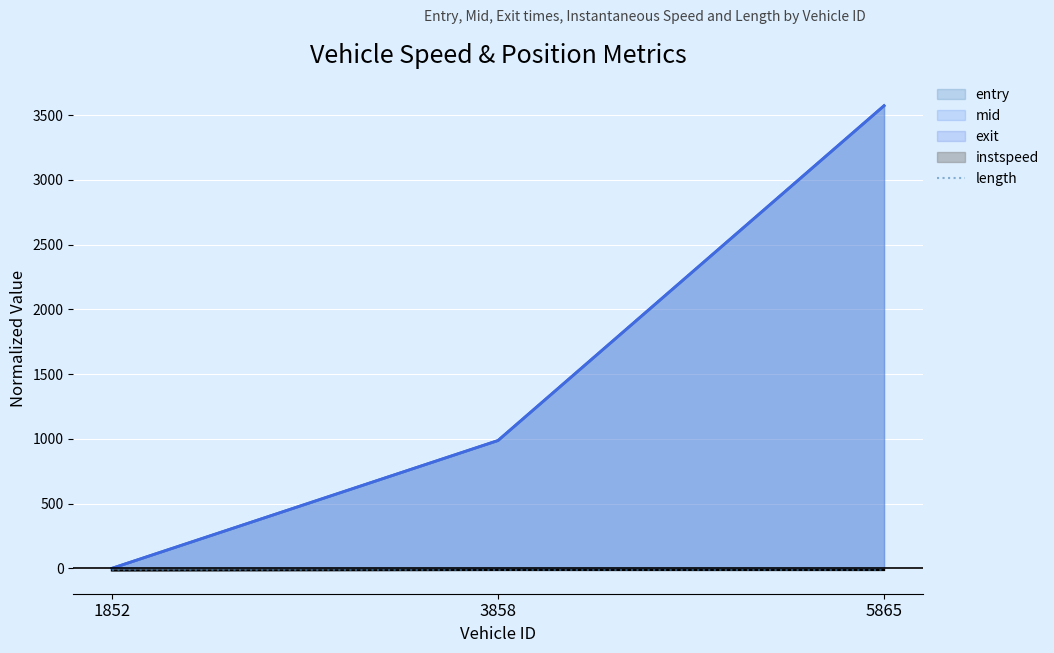

Where does the mid series first go above 986?

3858